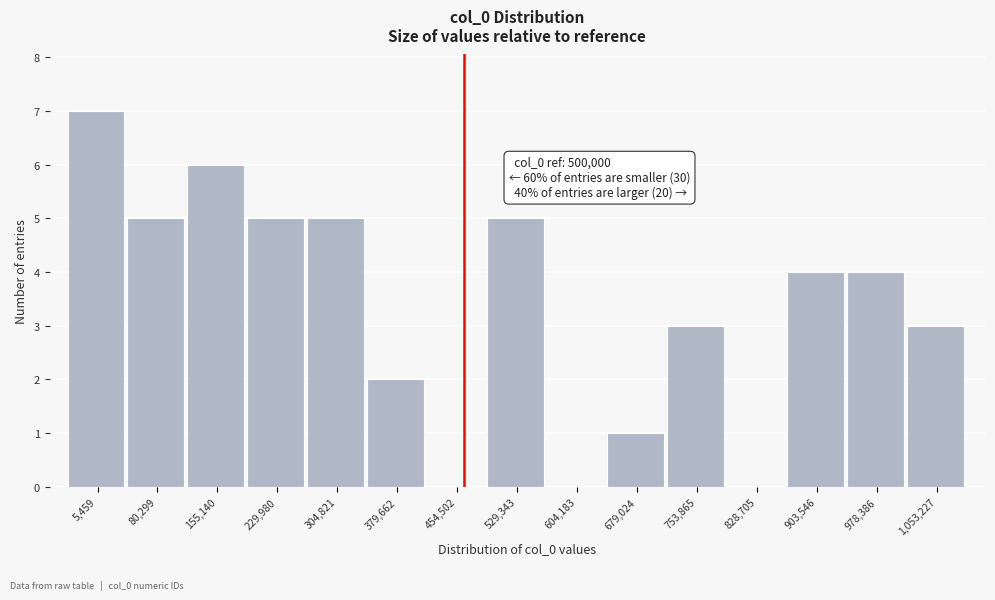

Reading left to right, list all the values displayed in this chart.

5,459=7	80,299=5	155,140=6	229,980=5	304,821=5	379,662=2	454,502=0	529,343=5	604,183=0	679,024=1	753,865=3	828,705=0	903,546=4	978,386=4	1,053,227=3